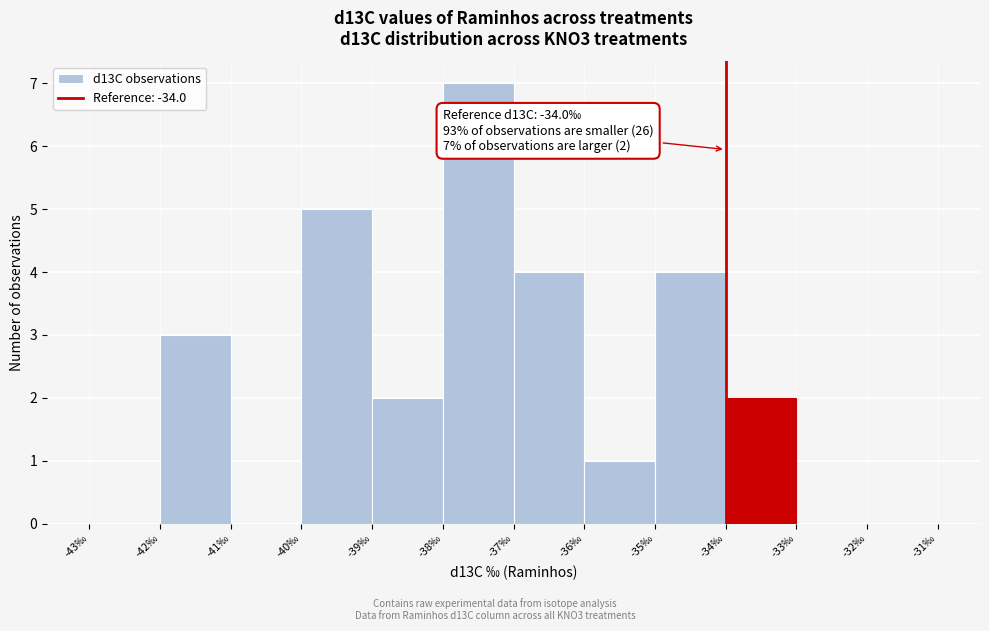

Over which range of the x-axis is the bar tallest?

-38 to -37